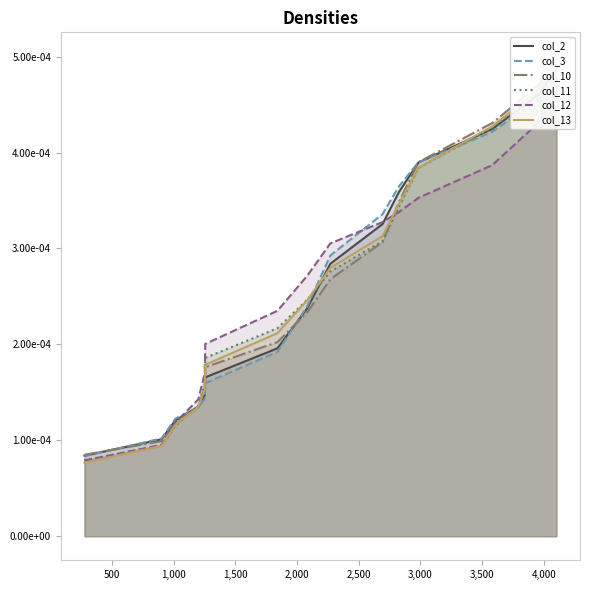

Is the value of col_12 at 1,000 greater than the value of col_10 at 12?

No